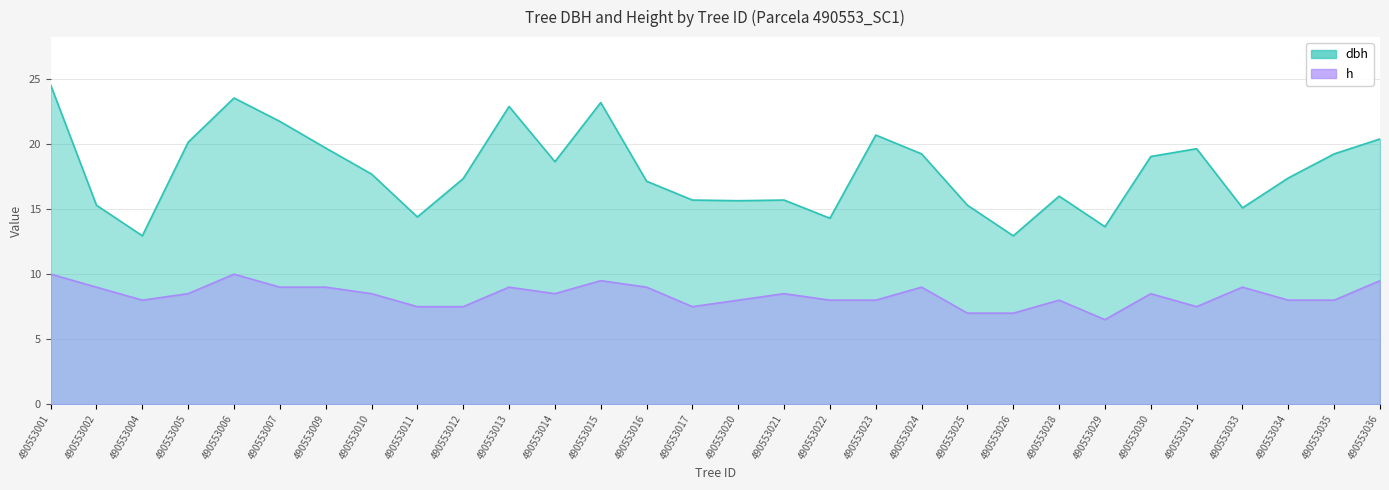

How many distinct data groups are displayed?

2